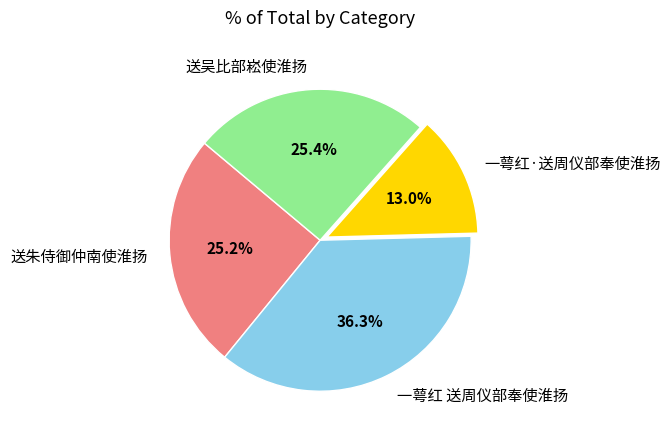

Is there a majority slice in this chart?

No